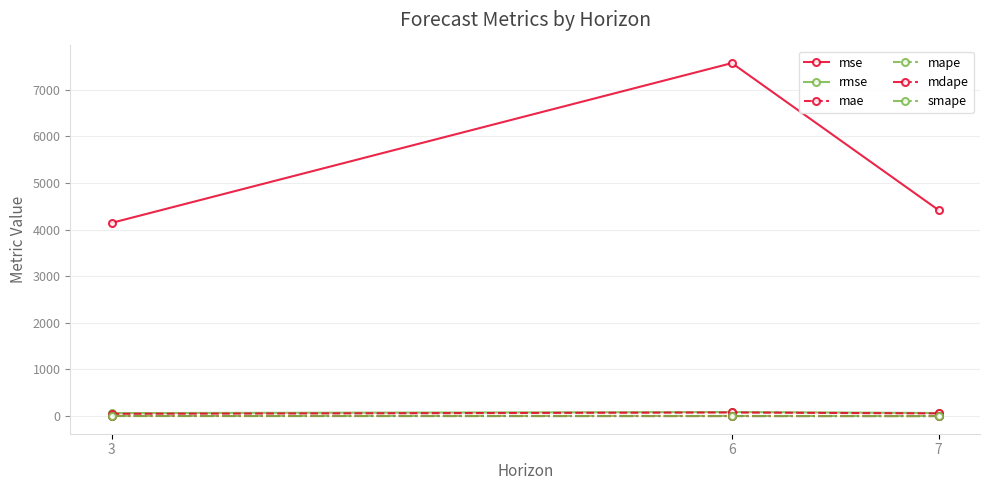

What is the value of the mse point at the 2nd from the left?

7573.6